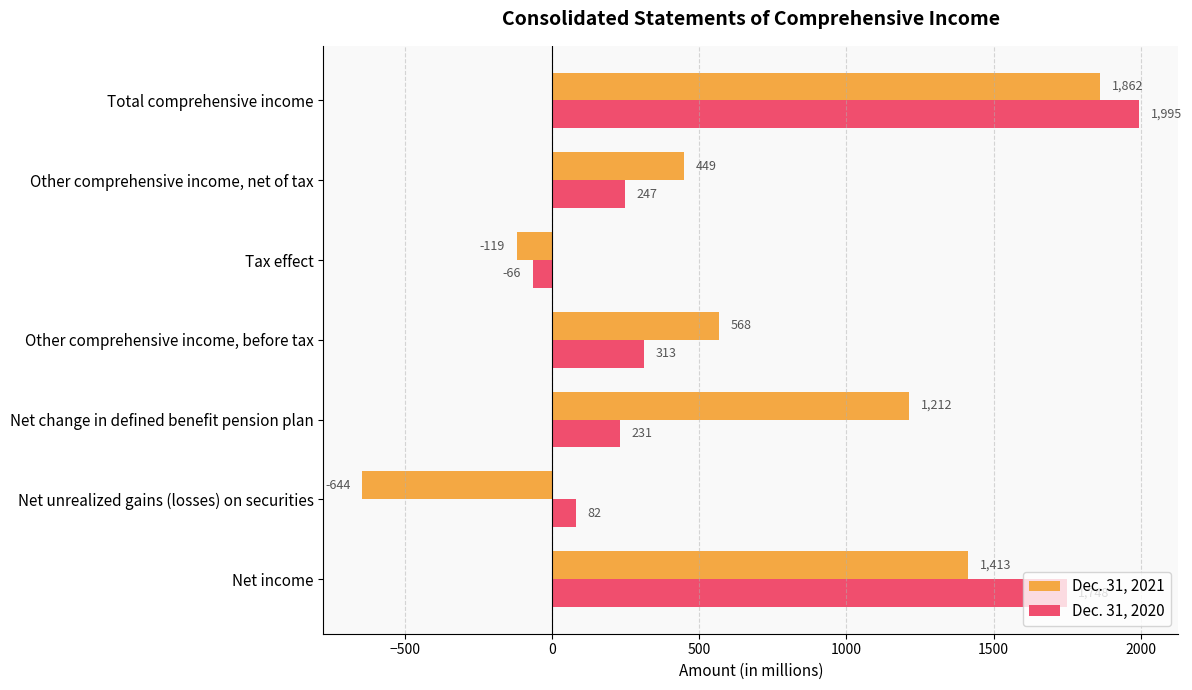

Where is Dec. 31, 2021 nearest to the value 609?

Other comprehensive income, before tax